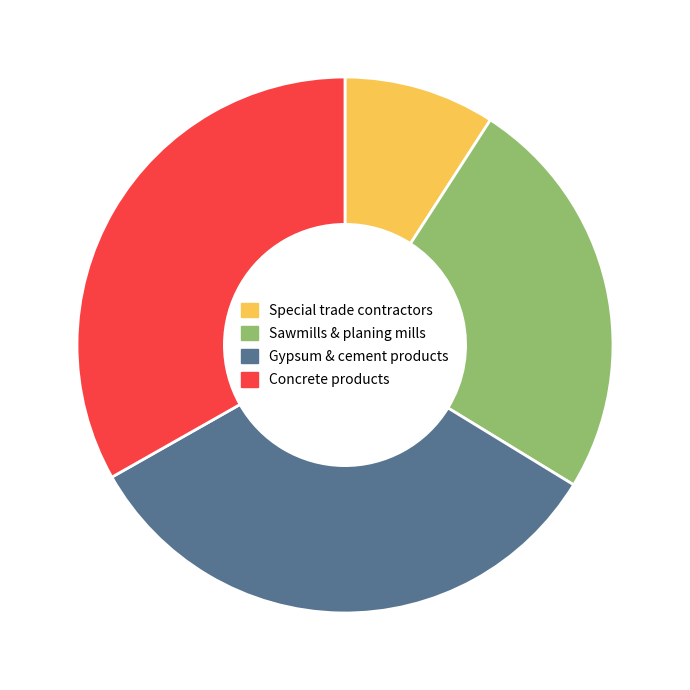

Combined, do Sawmills & planing mills and Concrete products account for over 50%?

Yes